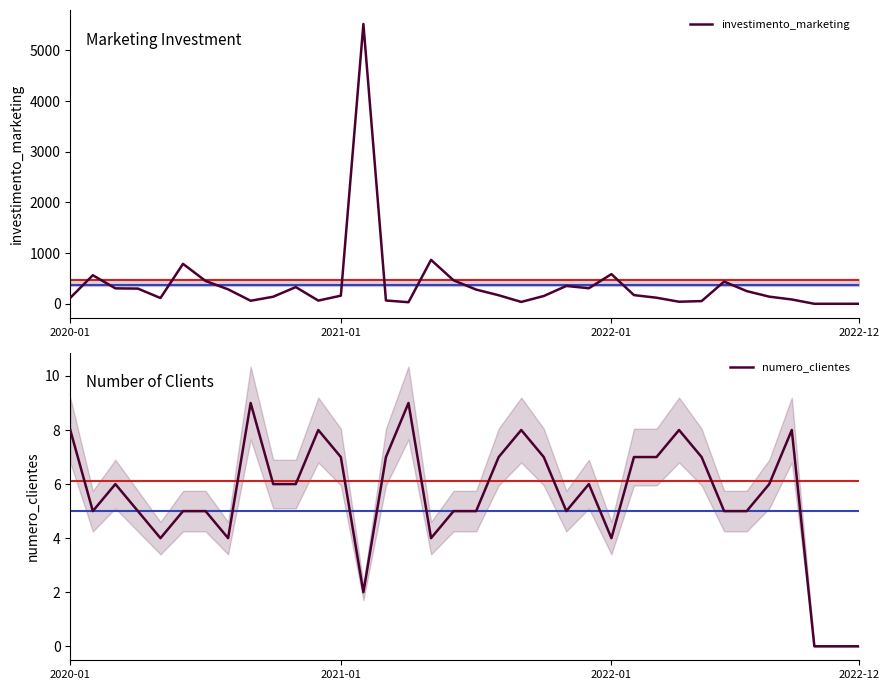

Is this an area chart (filled region under the line)?

No